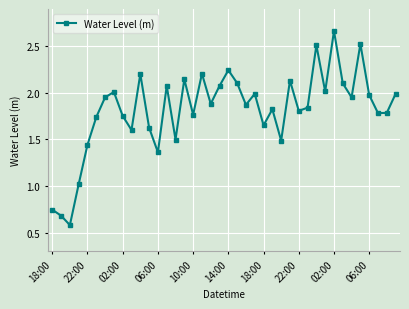

What is the value of the 3rd point from the left?

0.6